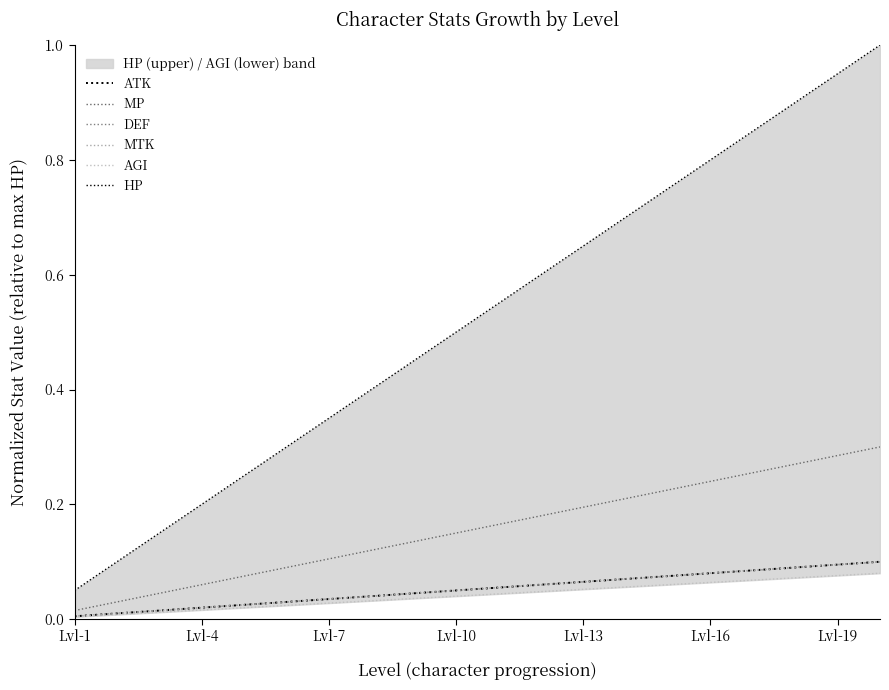

Reading left to right, transcribe all the data shown in this chart.

ATK: 0.0	0.0	0.0	0.0	0.0	0.0	0.0	0.0	0.0	0.1	0.1	0.1	0.1	0.1	0.1	0.1	0.1	0.1	0.1	0.1
MP: 0.0	0.0	0.0	0.1	0.1	0.1	0.1	0.1	0.1	0.1	0.2	0.2	0.2	0.2	0.2	0.2	0.3	0.3	0.3	0.3
DEF: 0.0	0.0	0.0	0.0	0.0	0.0	0.0	0.0	0.0	0.1	0.1	0.1	0.1	0.1	0.1	0.1	0.1	0.1	0.1	0.1
MTK: 0.0	0.0	0.0	0.0	0.0	0.0	0.0	0.0	0.0	0.1	0.1	0.1	0.1	0.1	0.1	0.1	0.1	0.1	0.1	0.1
AGI: 0.0	0.0	0.0	0.0	0.0	0.0	0.0	0.0	0.0	0.0	0.0	0.0	0.1	0.1	0.1	0.1	0.1	0.1	0.1	0.1
HP: 0.1	0.1	0.1	0.2	0.2	0.3	0.3	0.4	0.5	0.5	0.6	0.6	0.7	0.7	0.8	0.8	0.8	0.9	0.9	1.0